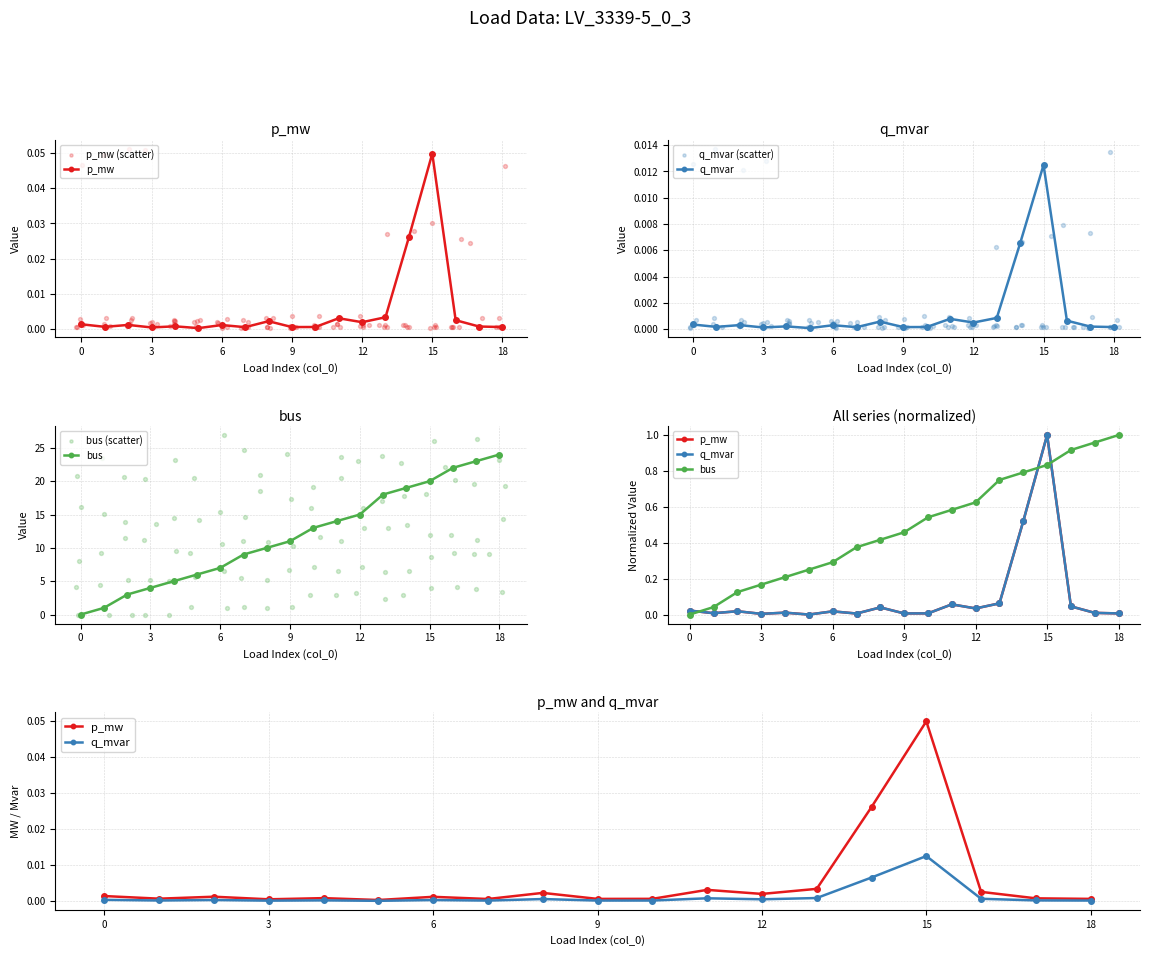

At how many categories does at least one series exceed 5?

14